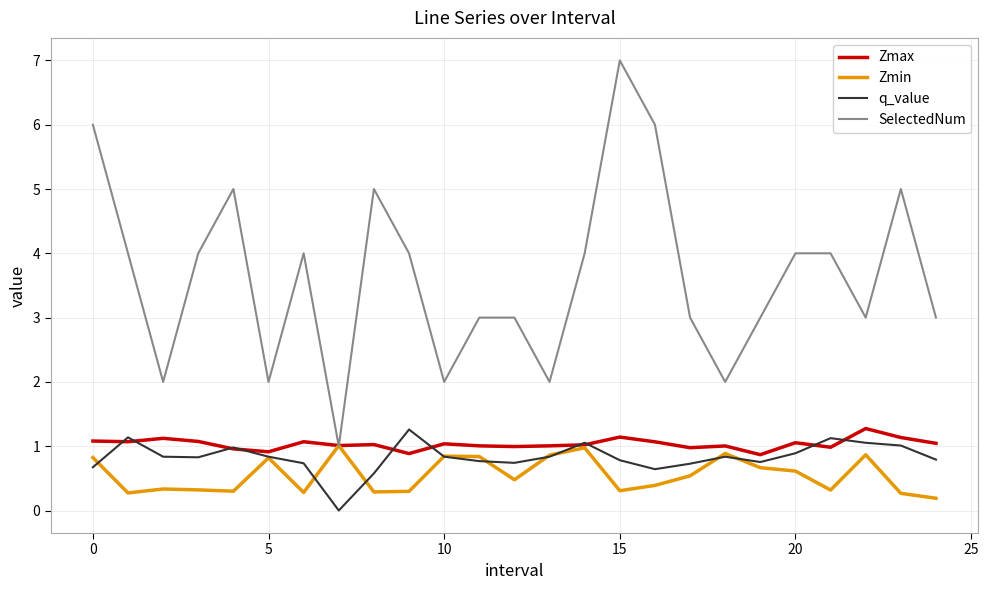

What is the highest value of the SelectedNum series?

7.0